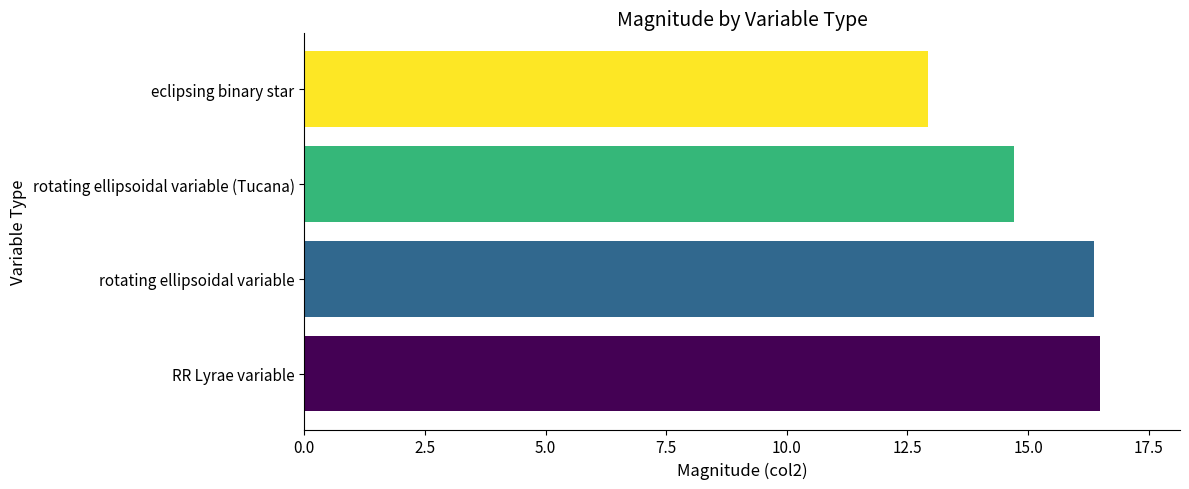

Reading bottom to top, transcribe all the data shown in this chart.

16.5	16.4	14.7	12.9